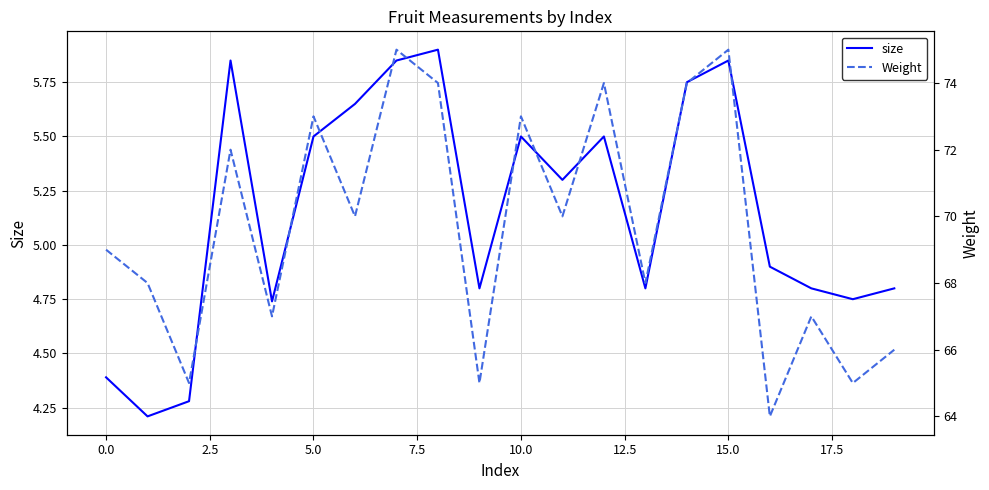

What is the maximum value for size?

5.9